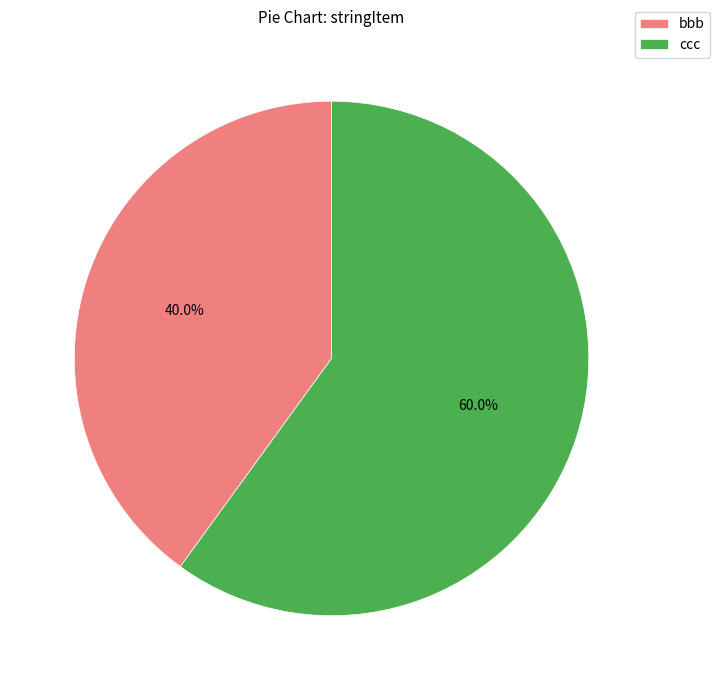

True or false: bbb accounts for 40% of the total.

True